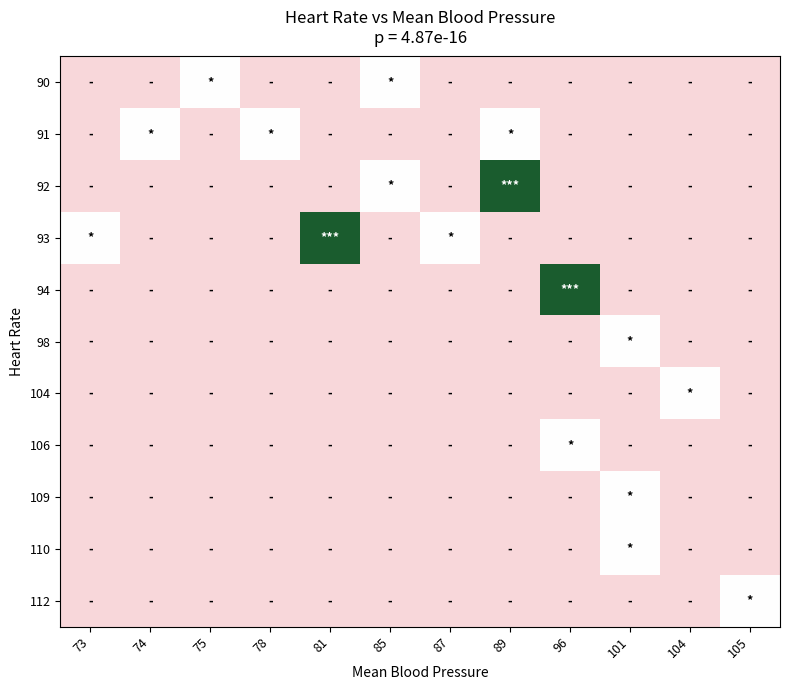

How many series are shown in this chart?

11